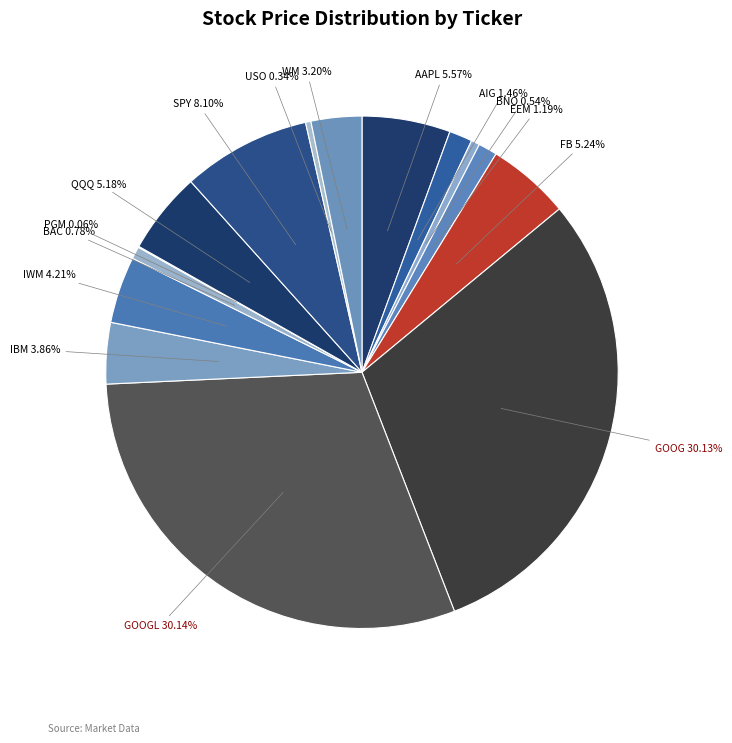

Do BAC and AIG together represent more than half of the pie?

No